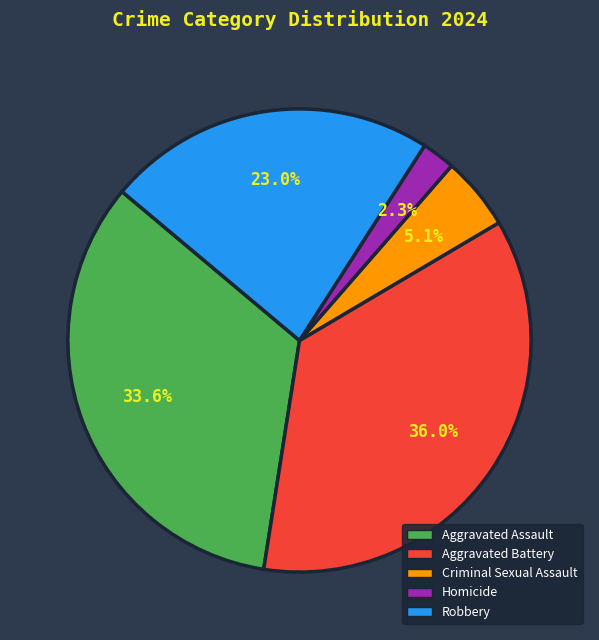

Which slice is the smallest?

Homicide